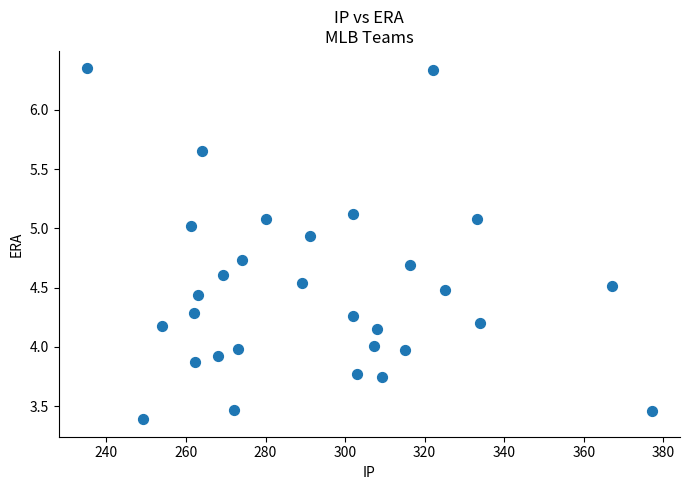

What is the range of Y values (max minus min)?

3.0